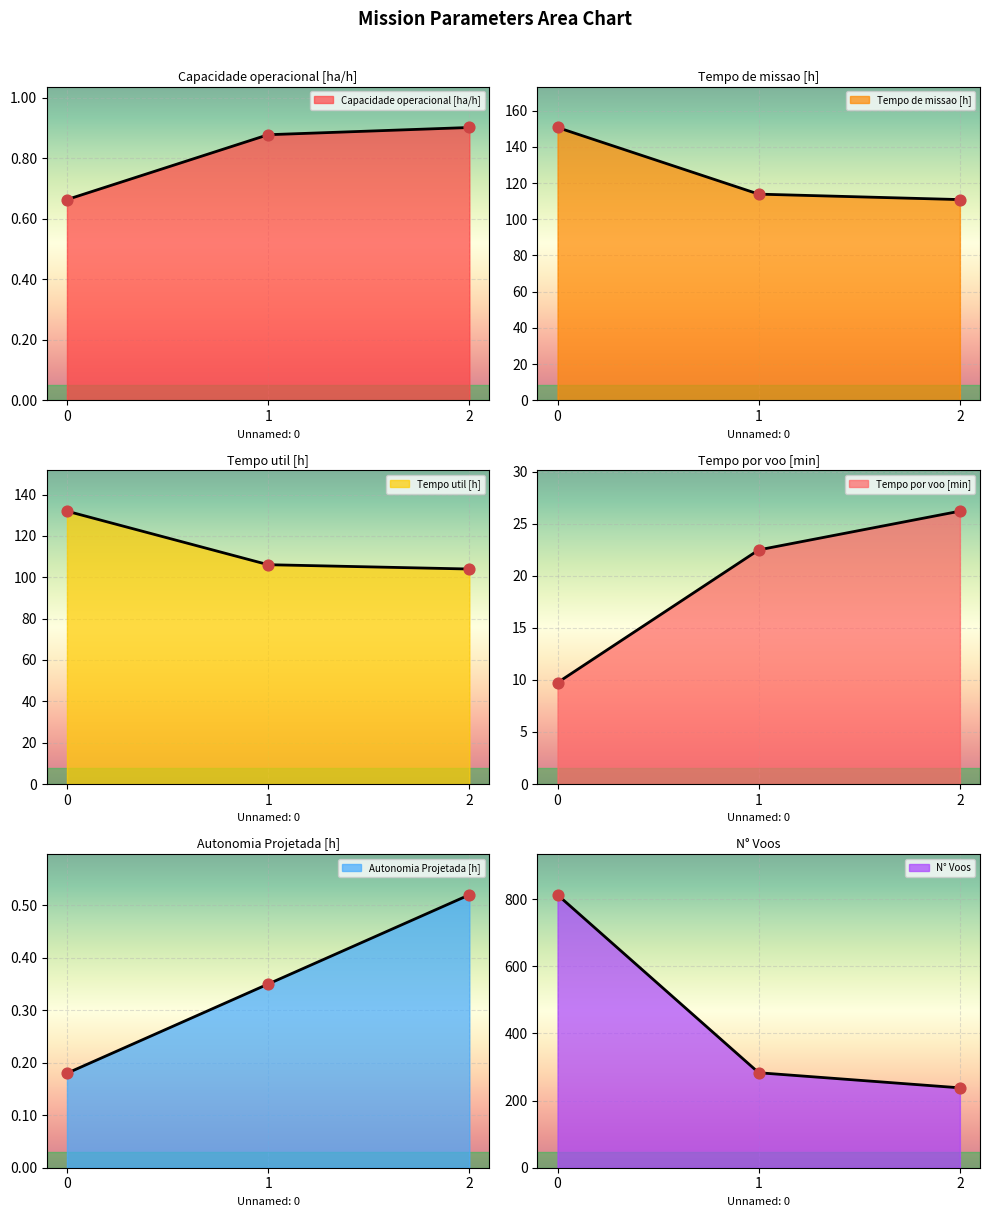

Which series contains the lowest Y value?

Autonomia Projetada [h]